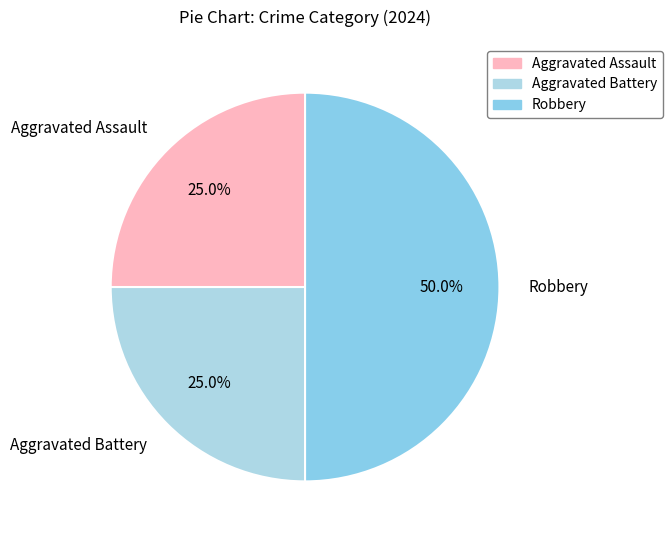

To the nearest percent, what percentage of the pie is Aggravated Battery?

25%